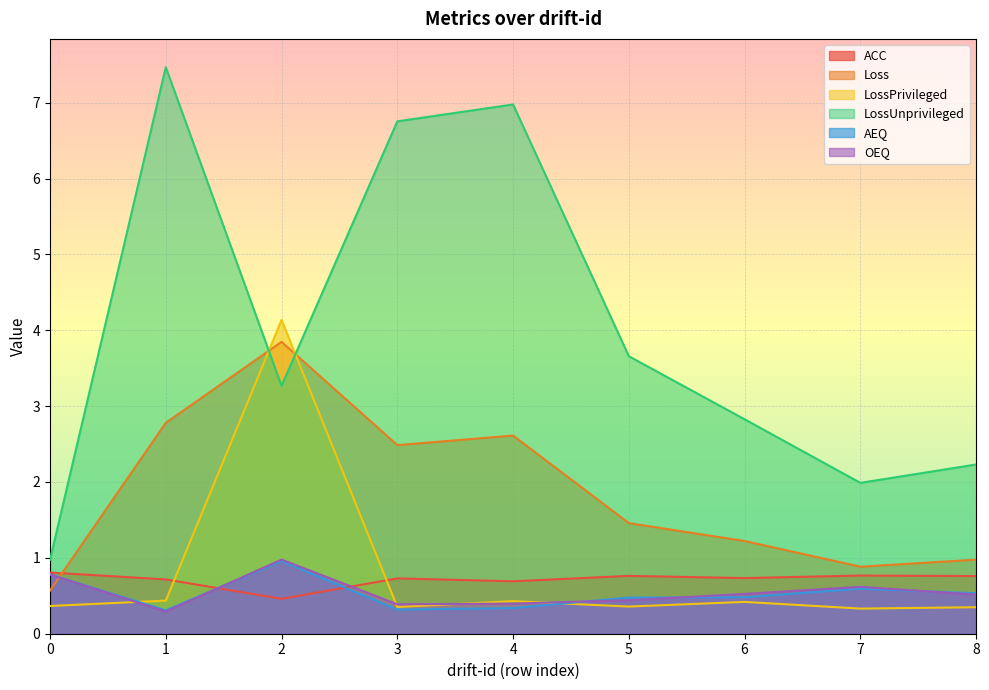

At which category is the sum across all series the highest?

2